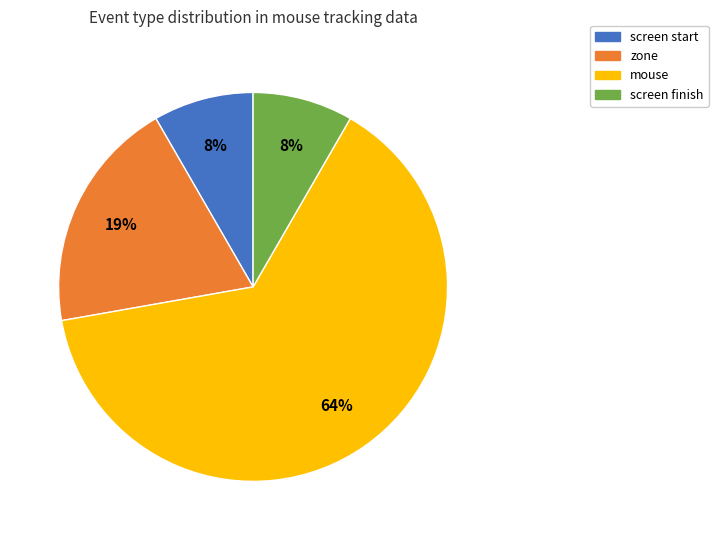

To the nearest percent, what is the average slice percentage?

25%